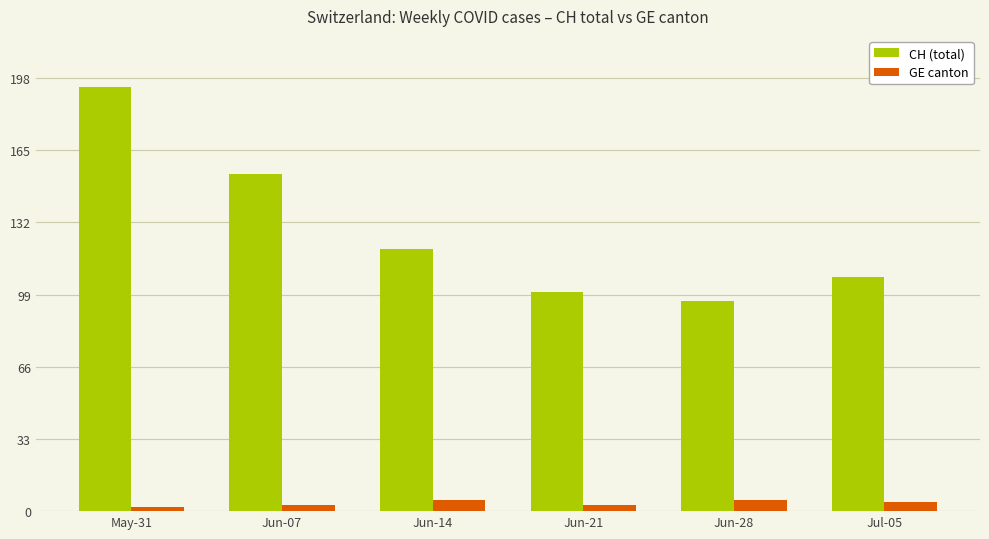

True or false: CH (total) has a value of 194 at May-31.

True